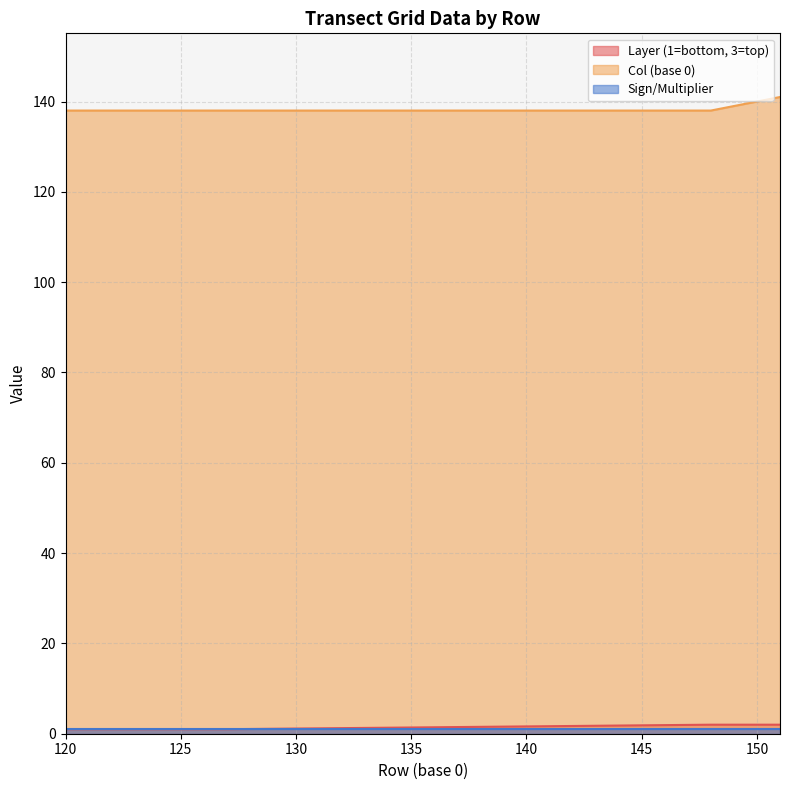

True or false: Layer (1=bottom, 3=top) and Col (base 0) cross at least once.

False